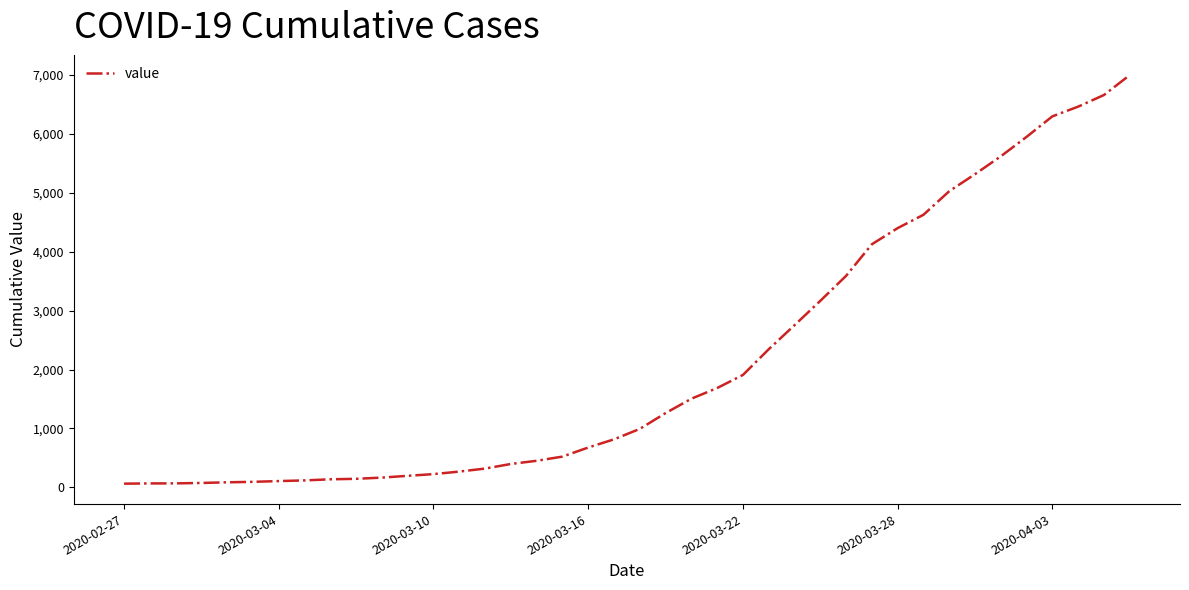

What is the greatest value displayed?

6995